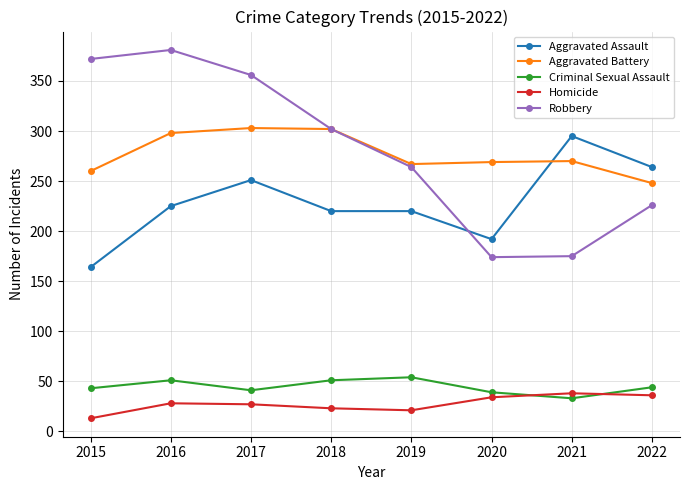

True or false: Aggravated Assault and Homicide intersect in this chart.

False